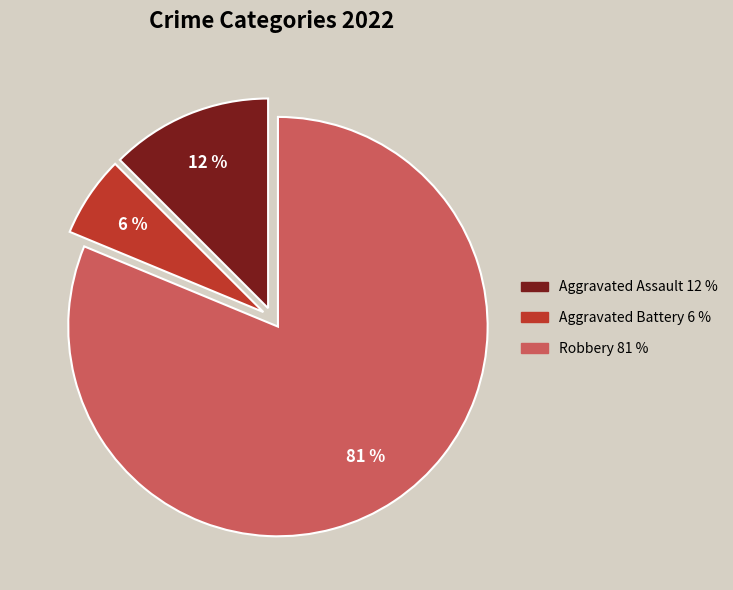

Count the number of slices in the pie.

3